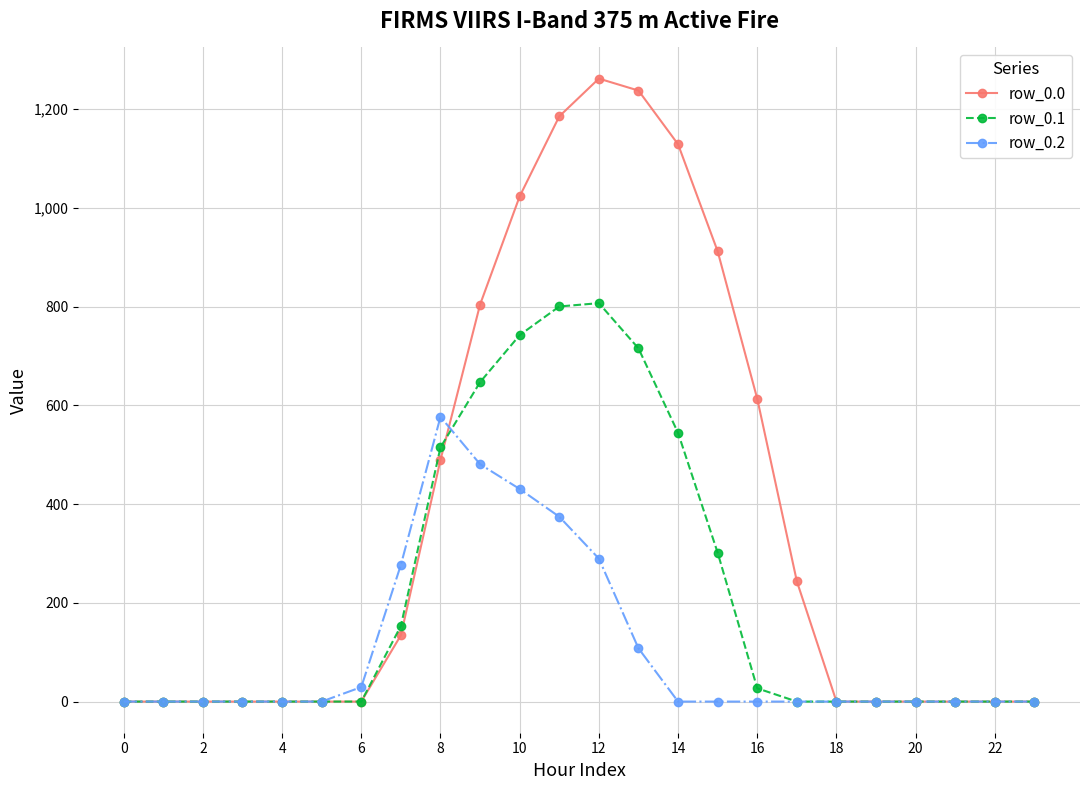

What is the average value of the row_0.2 series?

106.9